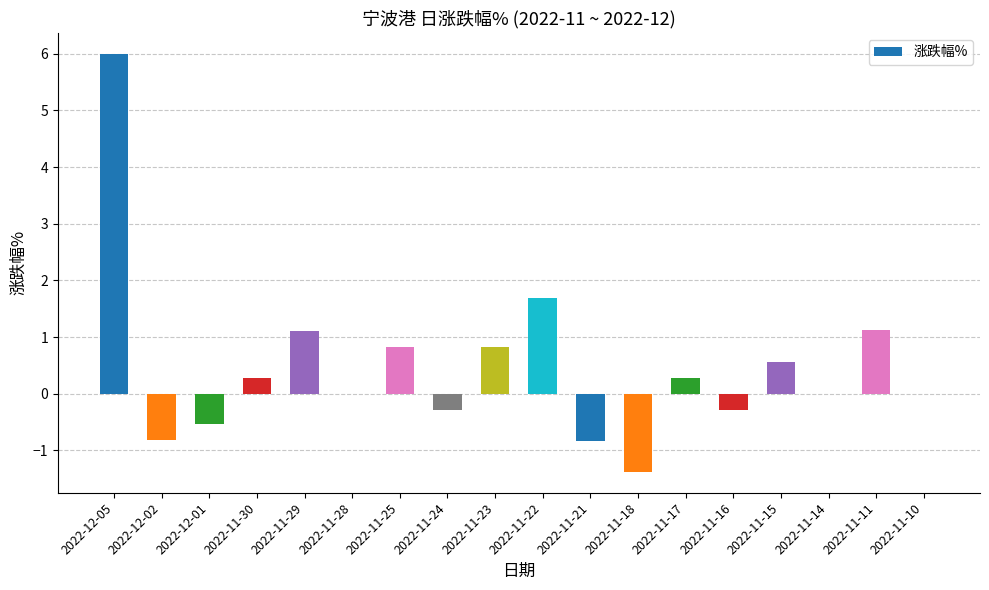

At which label does the data first exceed 0?

2022-12-05